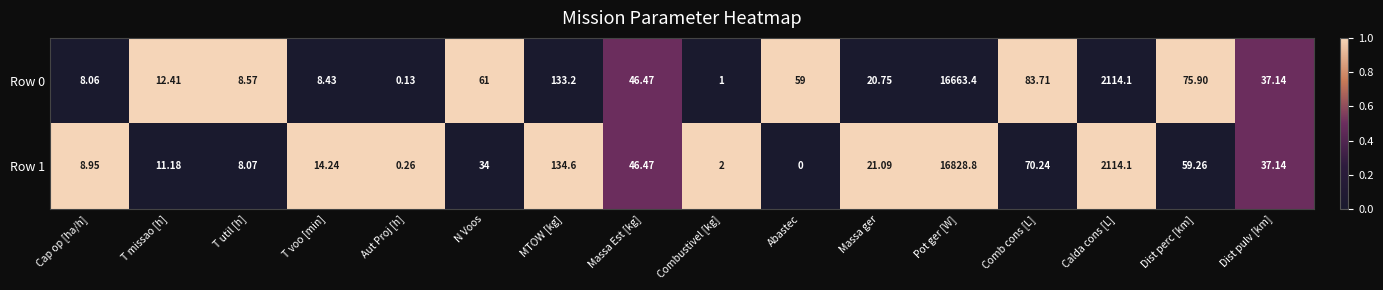

Where does the Row 0 series first go above 46?

N Voos